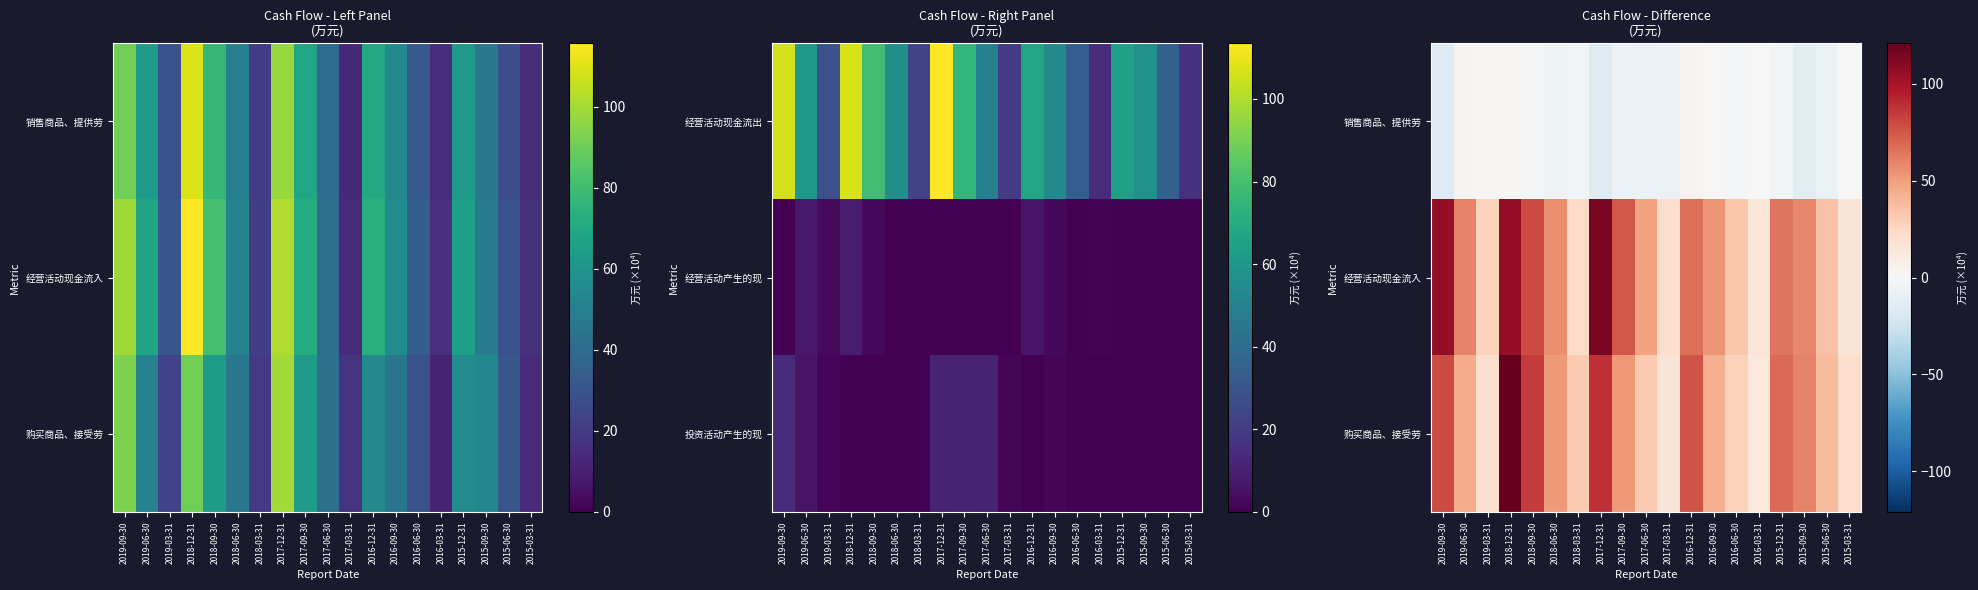

How many values in 销售商品、提供劳 are below zero?

13